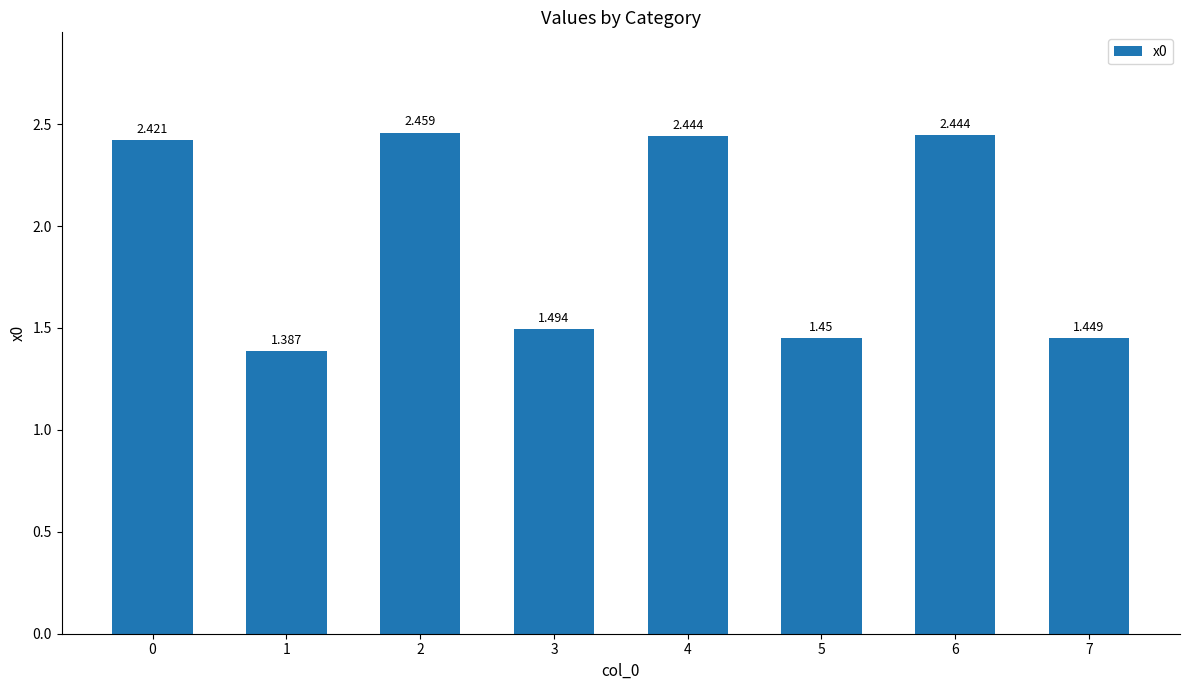

Rank the categories by value from highest to lowest.

2, 6, 4, 0, 3, 5, 7, 1